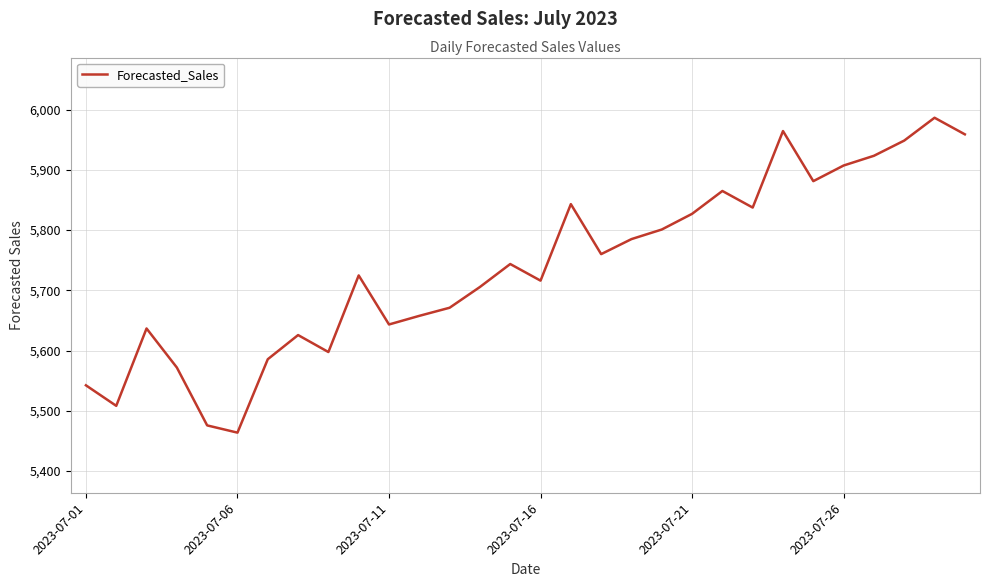

What is the greatest value displayed?

5986.7